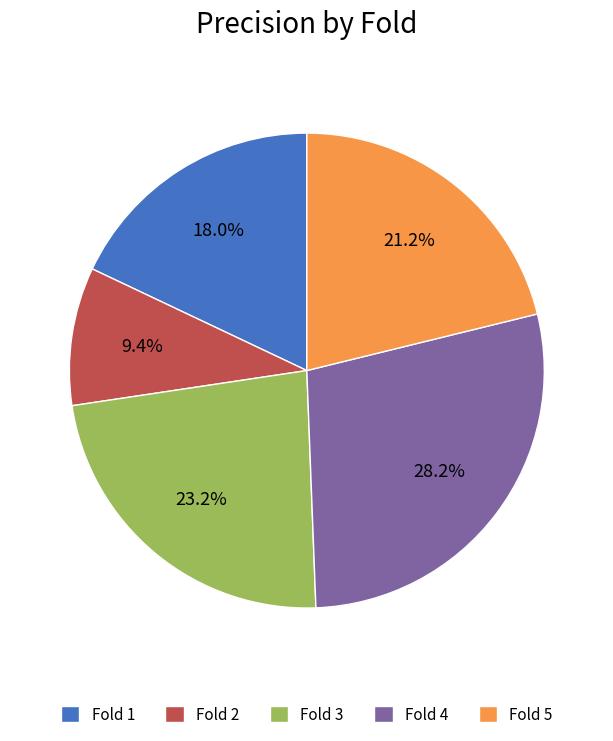

Combined, what portion of the pie is Fold 5 and Fold 3?

44.4%